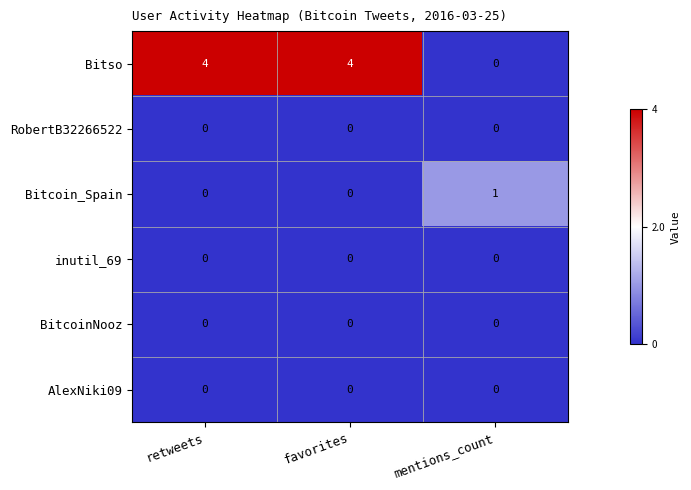

Is it true that Bitso equals 4 at retweets?

True